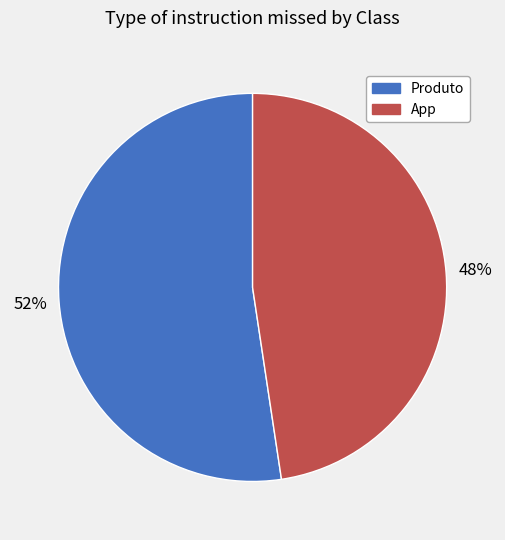

To the nearest percent, what portion does App represent?

48%